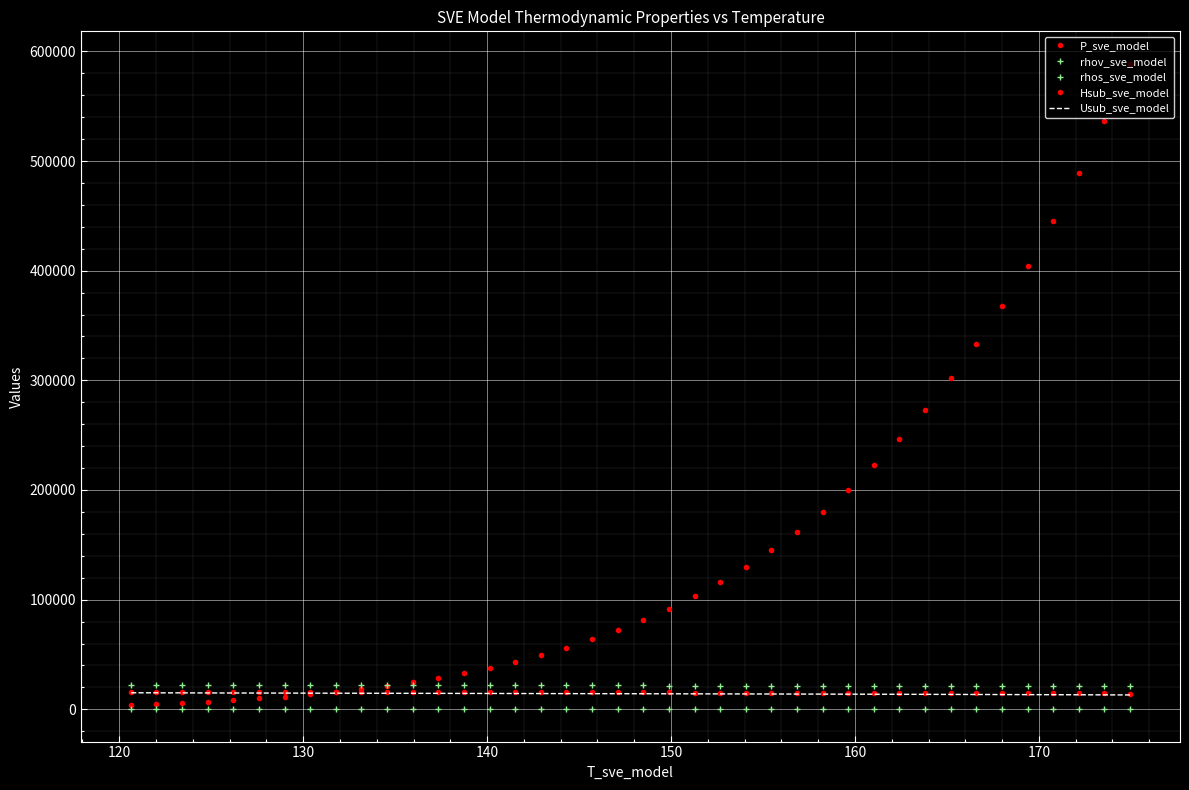

What is the maximum value shown in the chart?

588838.4